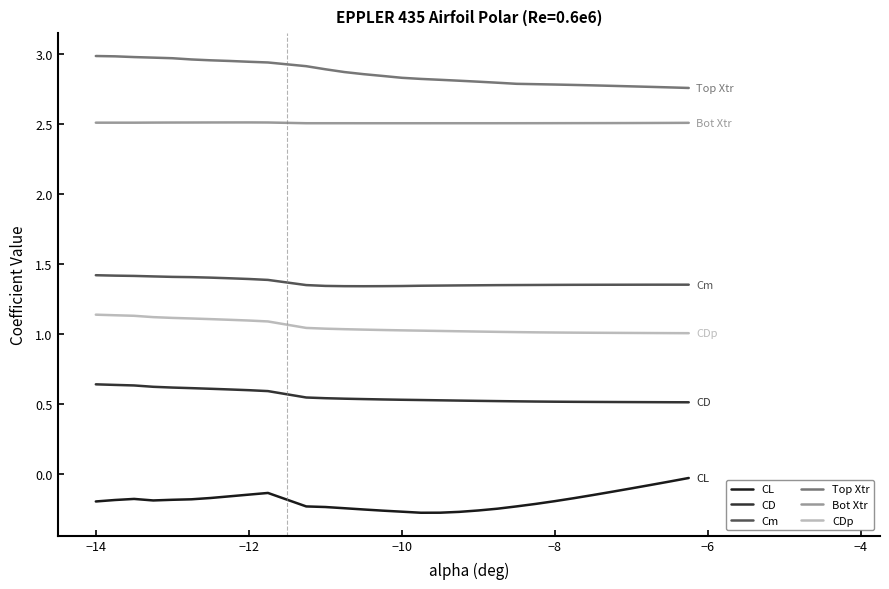

Is this an area chart (filled region under the line)?

No